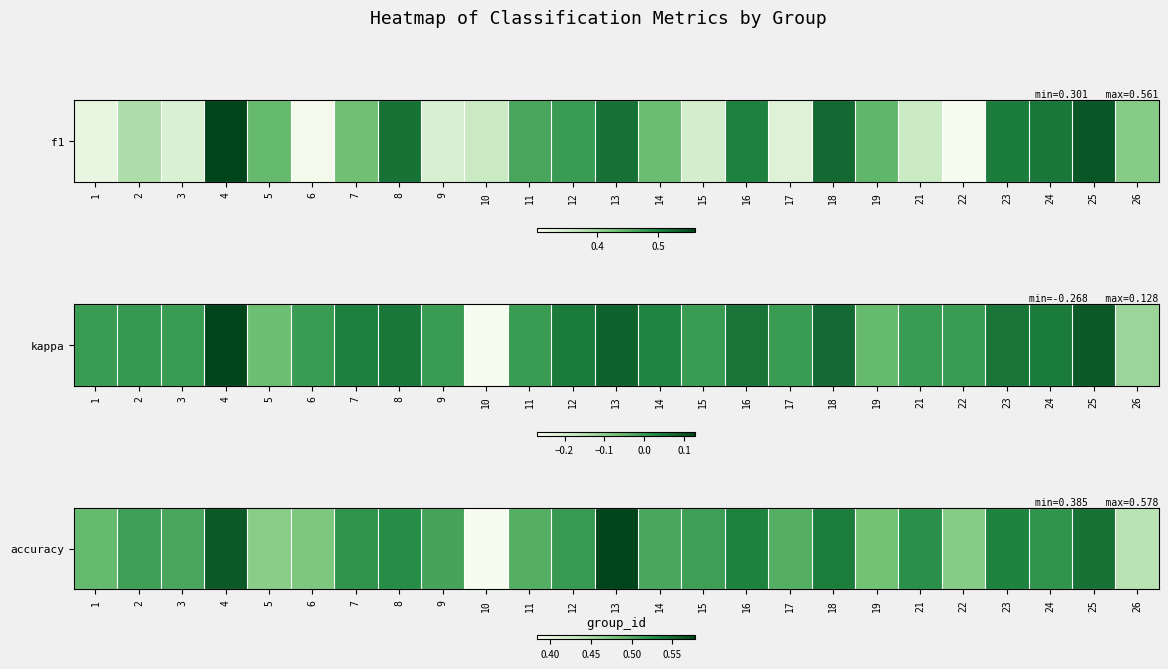

How many data points does each series have?

25